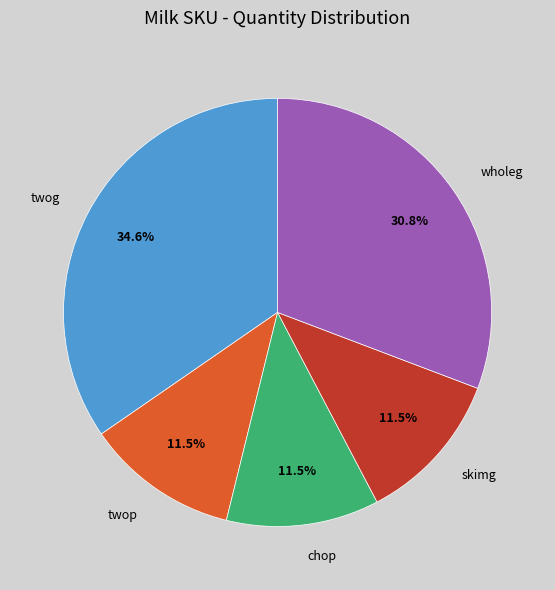

The skimg slice represents 1% of the pie. True or false?

False